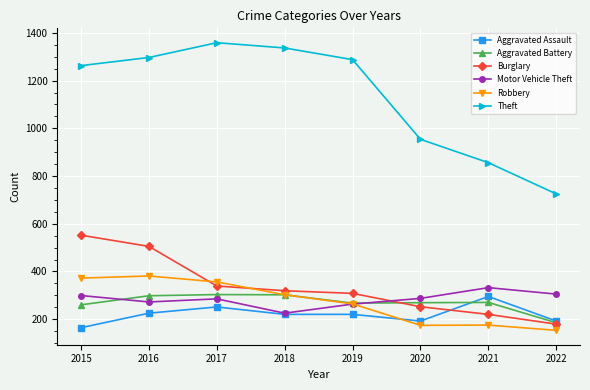

Between 2015 and 2021, which series saw the biggest shift?

Theft